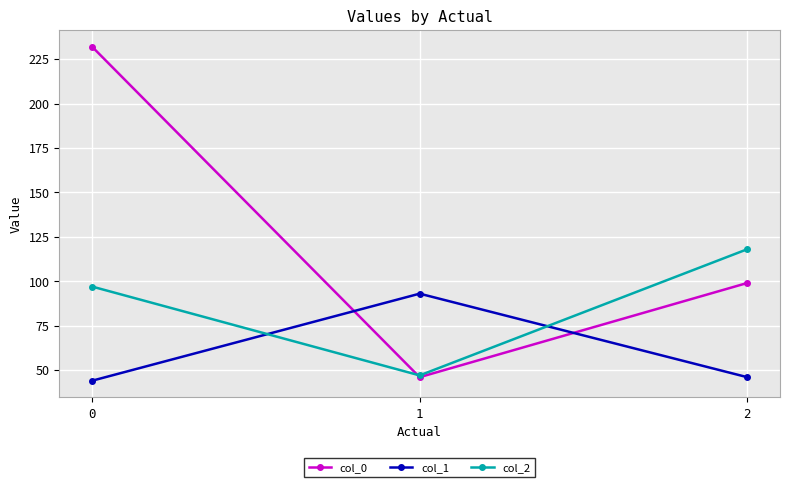

How many lines are shown in the chart?

3